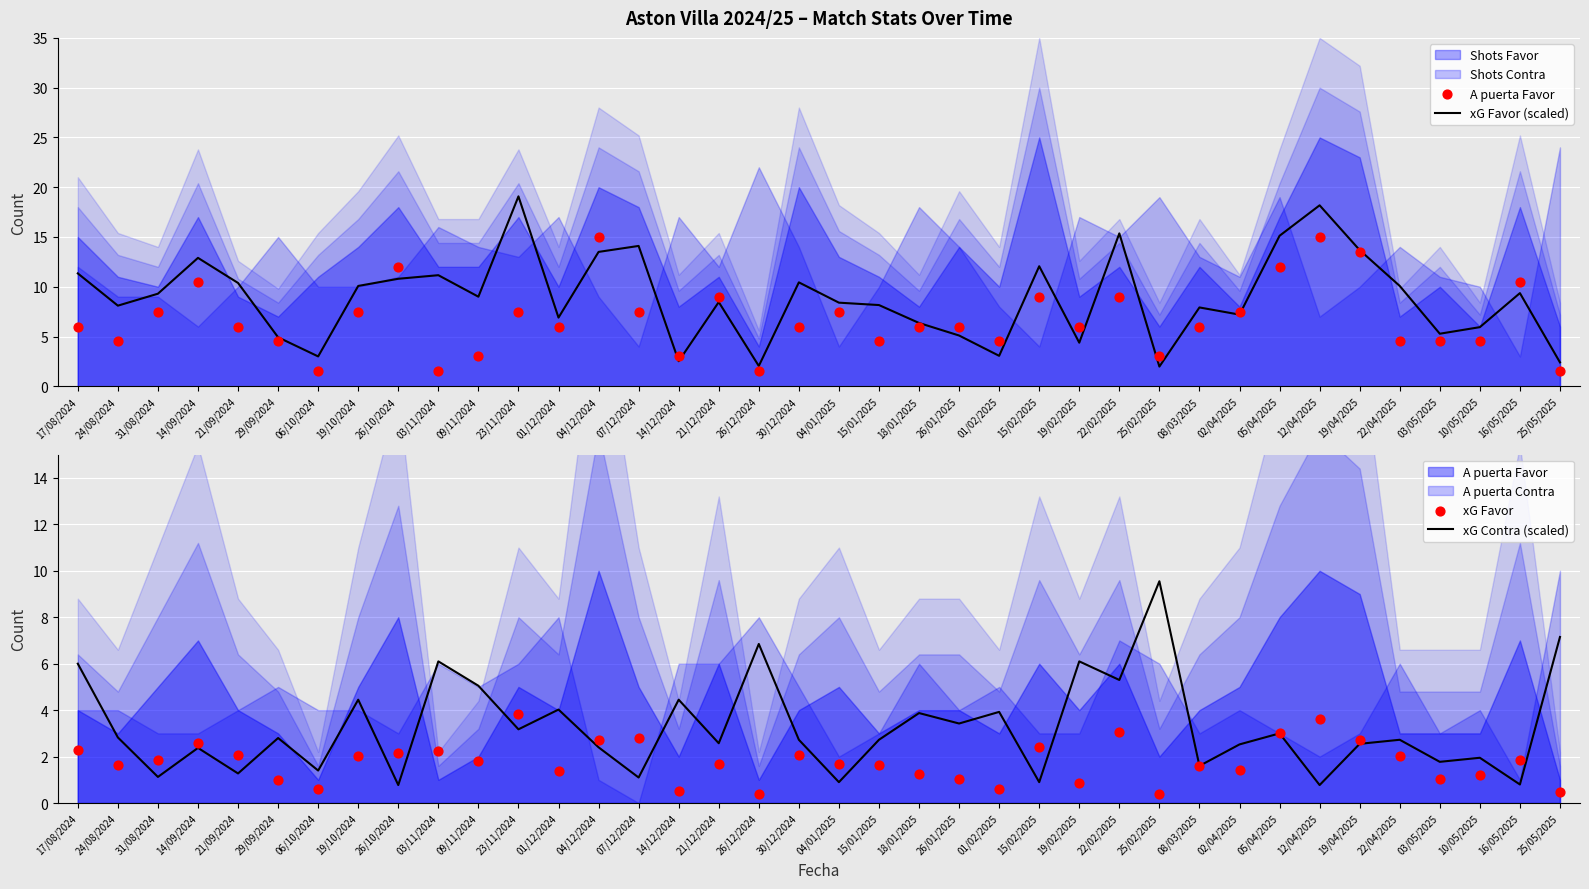

At which category is the sum across all series the highest?

12/04/2025